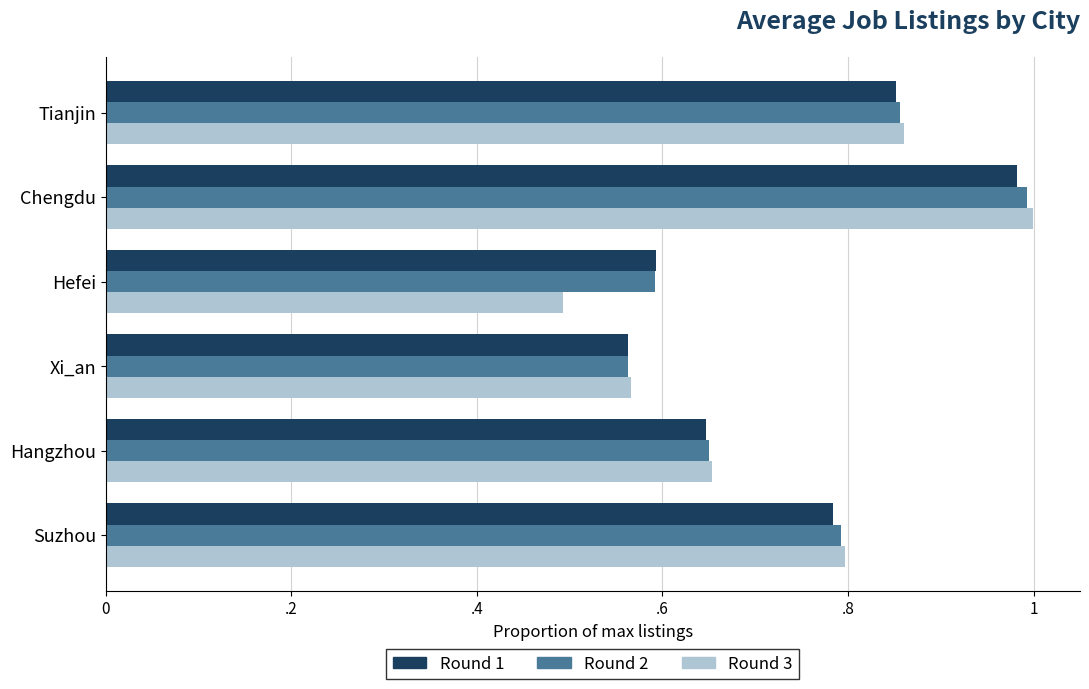

How many bars are there in each group?

3